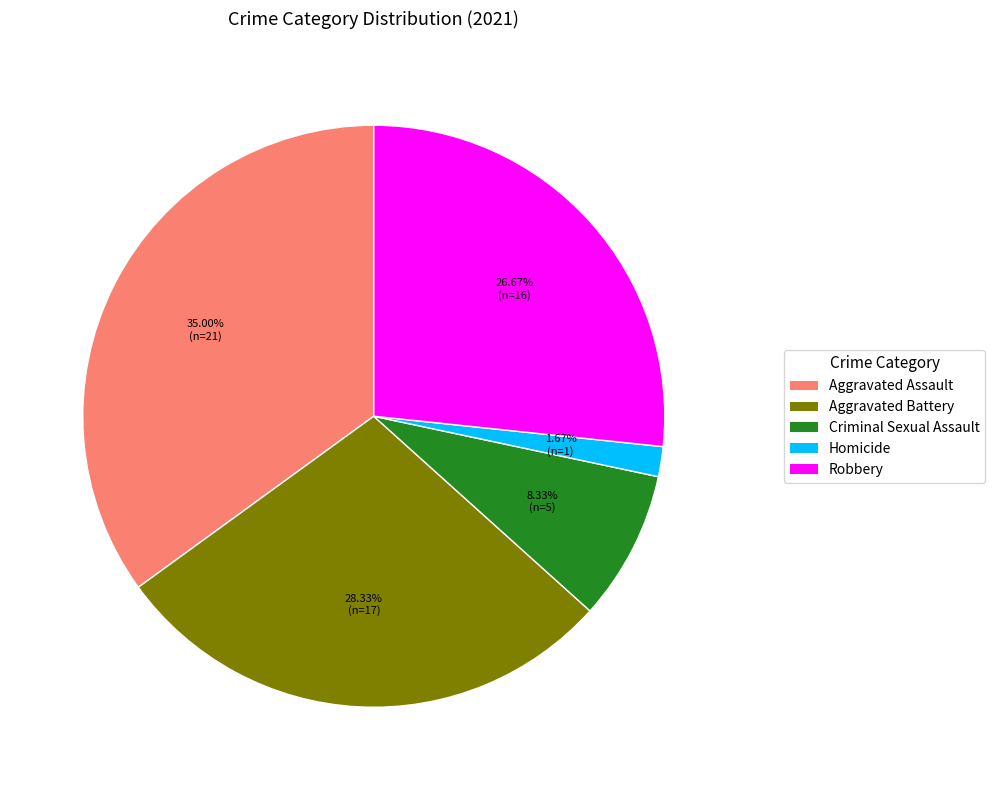

Combined, do Aggravated Battery and Robbery account for over 50%?

Yes